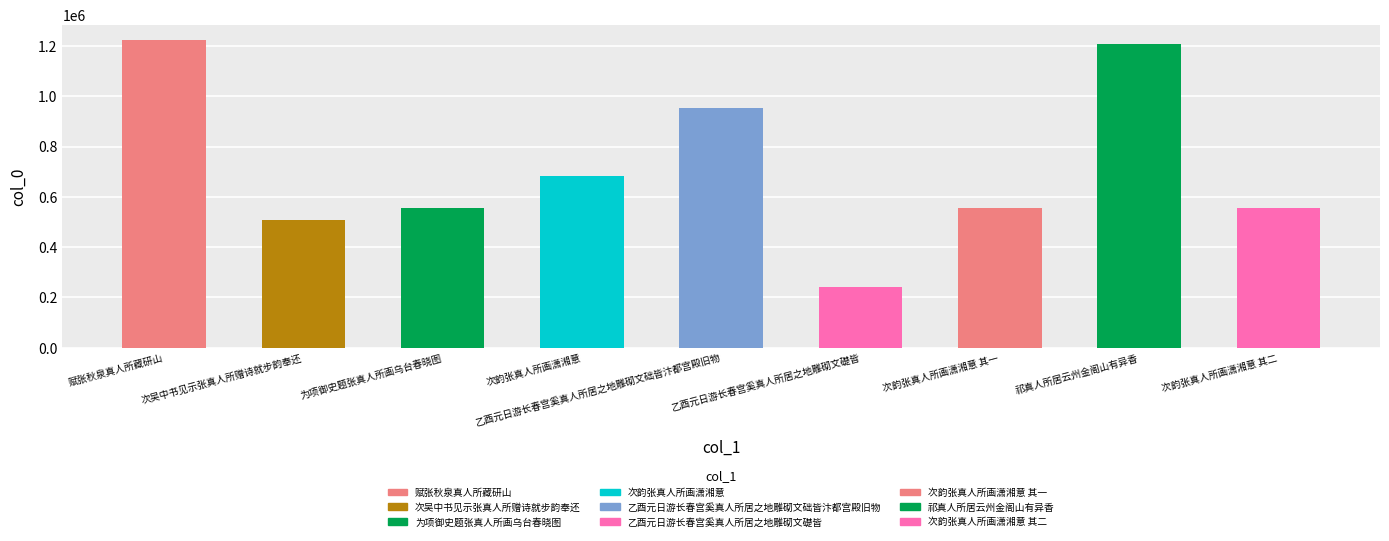

Count the number of categories in the chart.

9